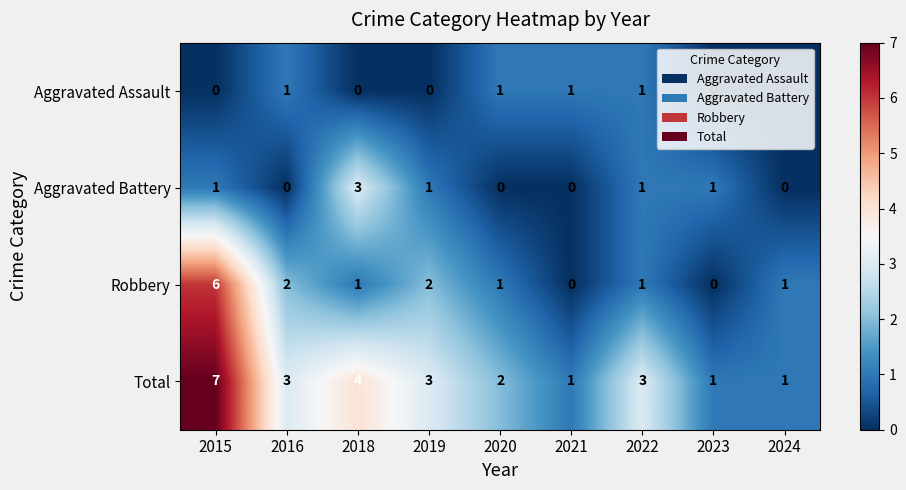

Is it true that Robbery equals 4 at 2021?

False